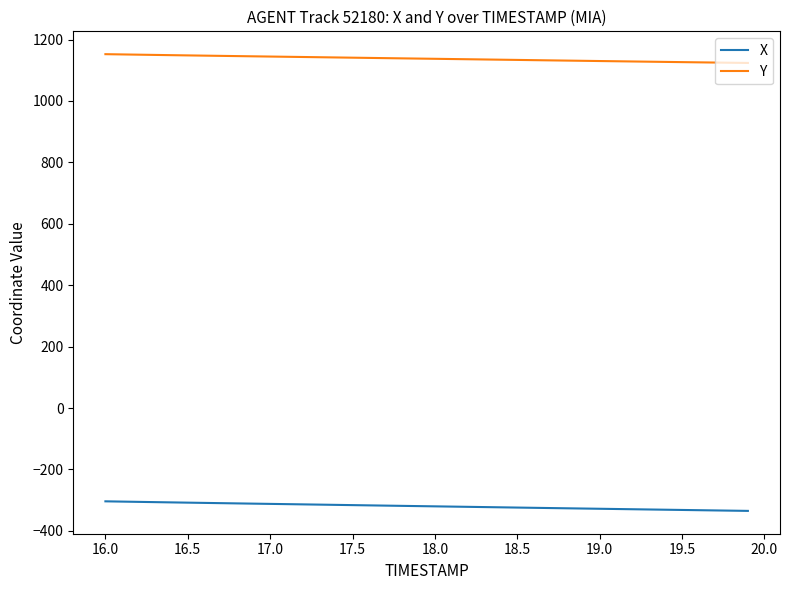

Which series has the largest total across all categories?

Y